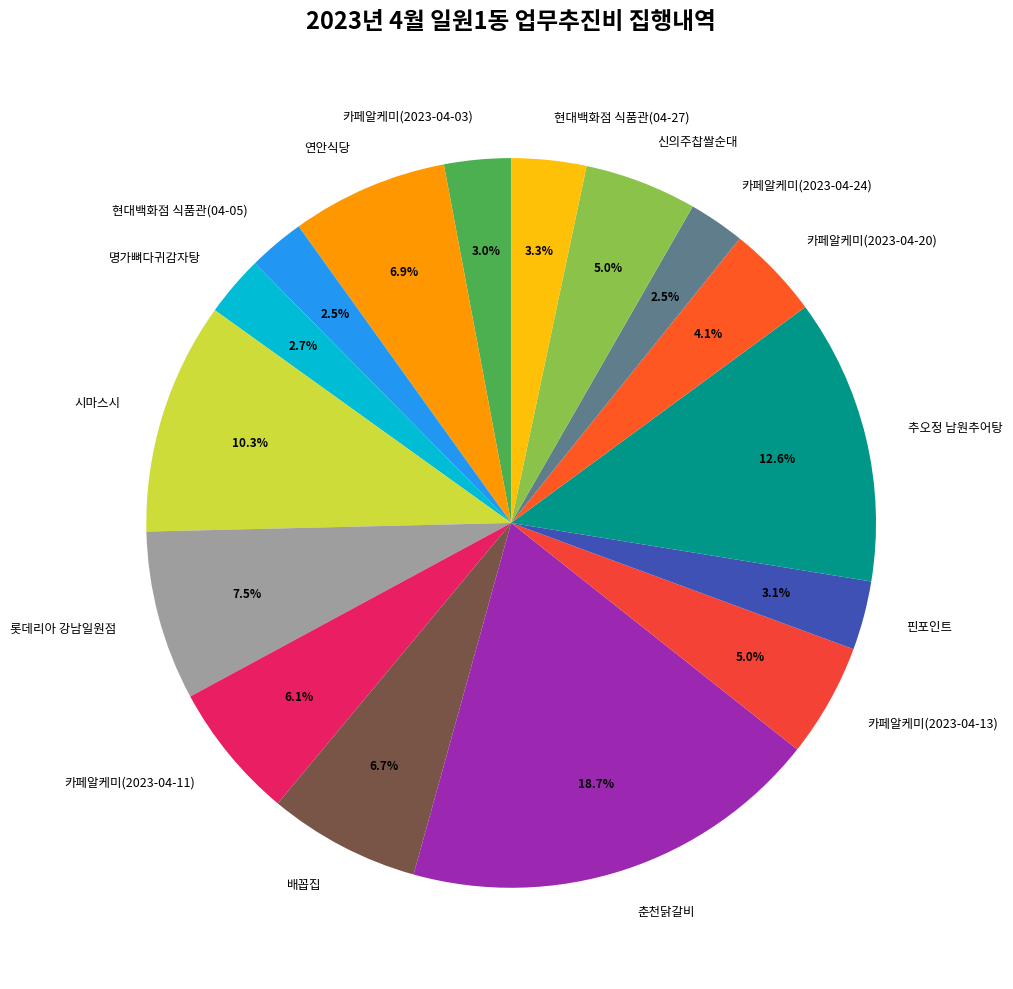

What is the largest slice in the pie chart?

춘천닭갈비